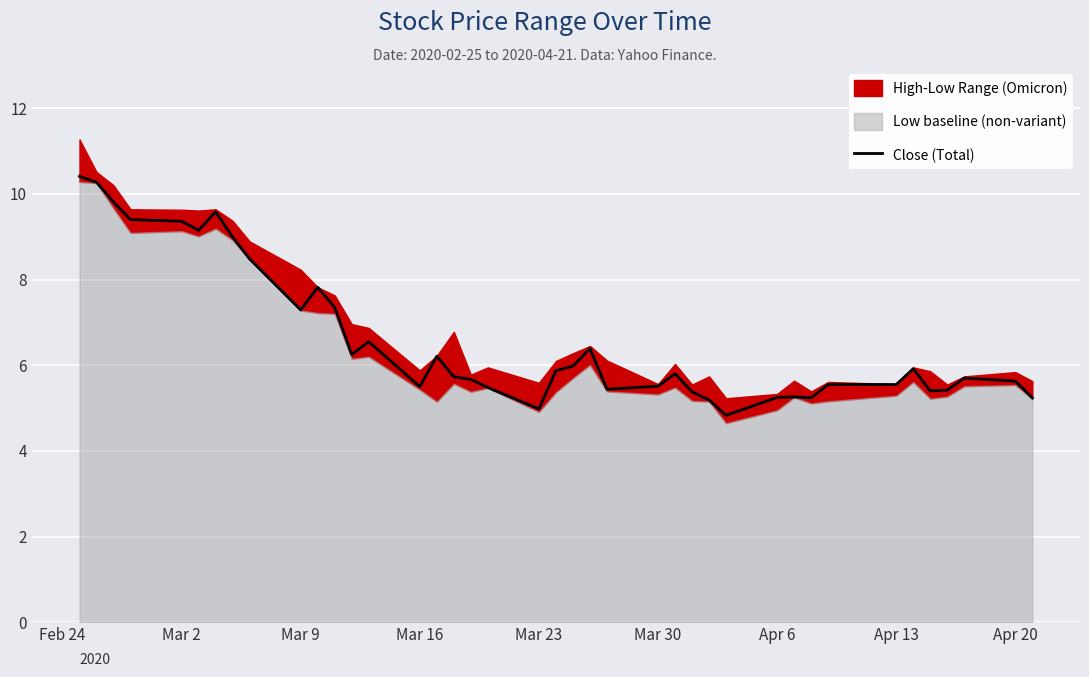

True or false: there are more than 2 points higher than both neighbors.

True